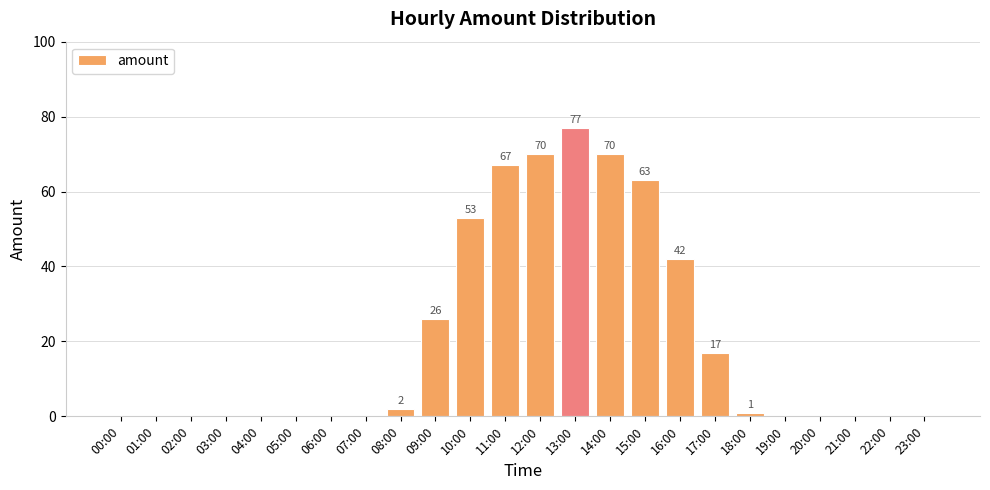

Reading right to left, transcribe all the data shown in this chart.

0	0	0	0	0	1	17	42	63	70	77	70	67	53	26	2	0	0	0	0	0	0	0	0